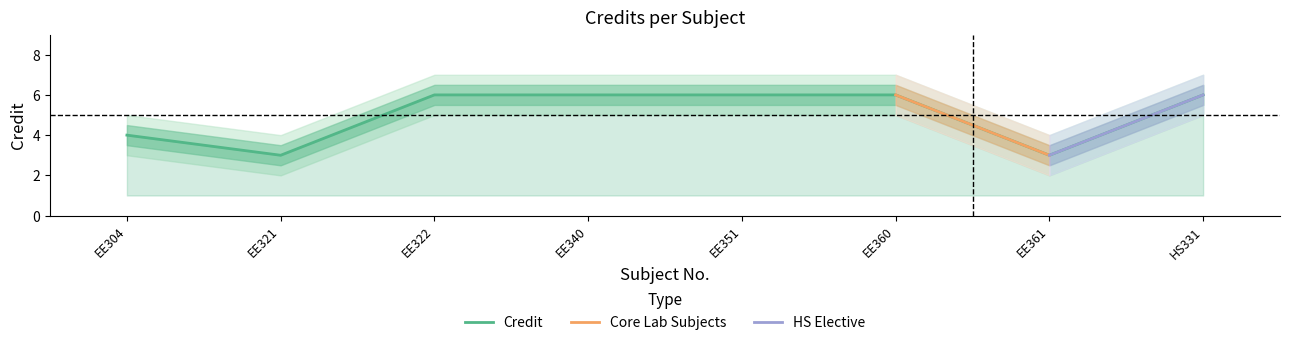

What is the greatest value displayed?

6